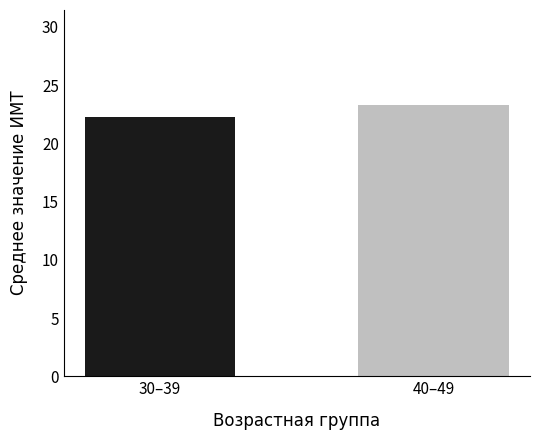

Reading left to right, transcribe all the data shown in this chart.

22.3	23.3